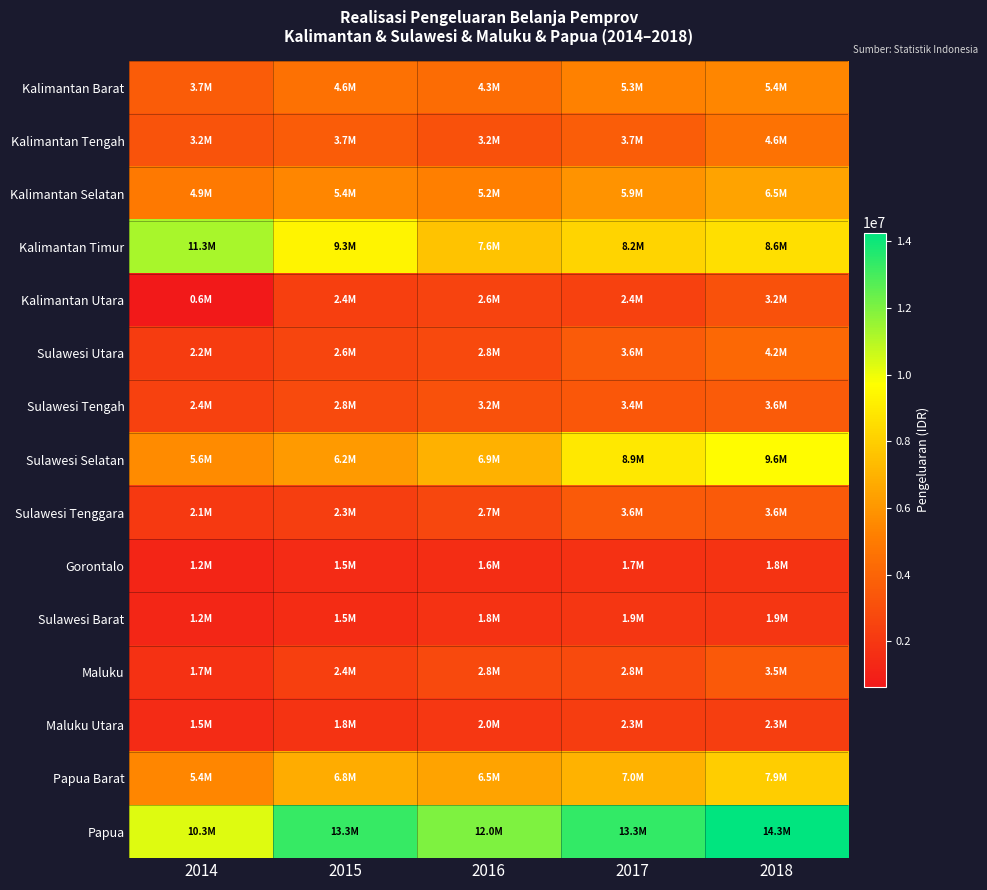

Rank the series by their maximum value, from lowest to highest.

Gorontalo, Sulawesi Barat, Maluku Utara, Kalimantan Utara, Maluku, Sulawesi Tenggara, Sulawesi Tengah, Sulawesi Utara, Kalimantan Tengah, Kalimantan Barat, Kalimantan Selatan, Papua Barat, Sulawesi Selatan, Kalimantan Timur, Papua